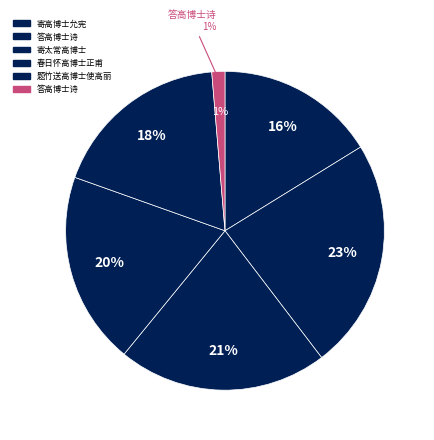

How many segments does this pie chart have?

6